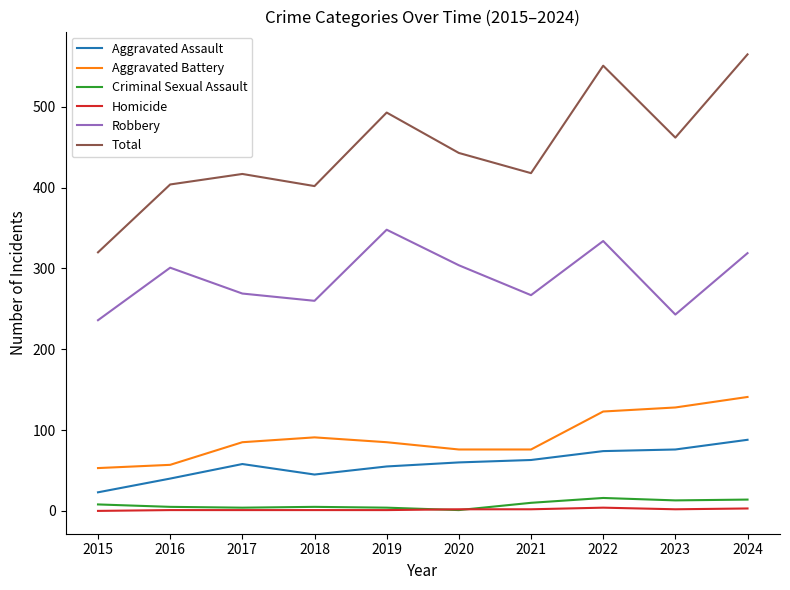

Which series has the largest range (max minus min)?

Total